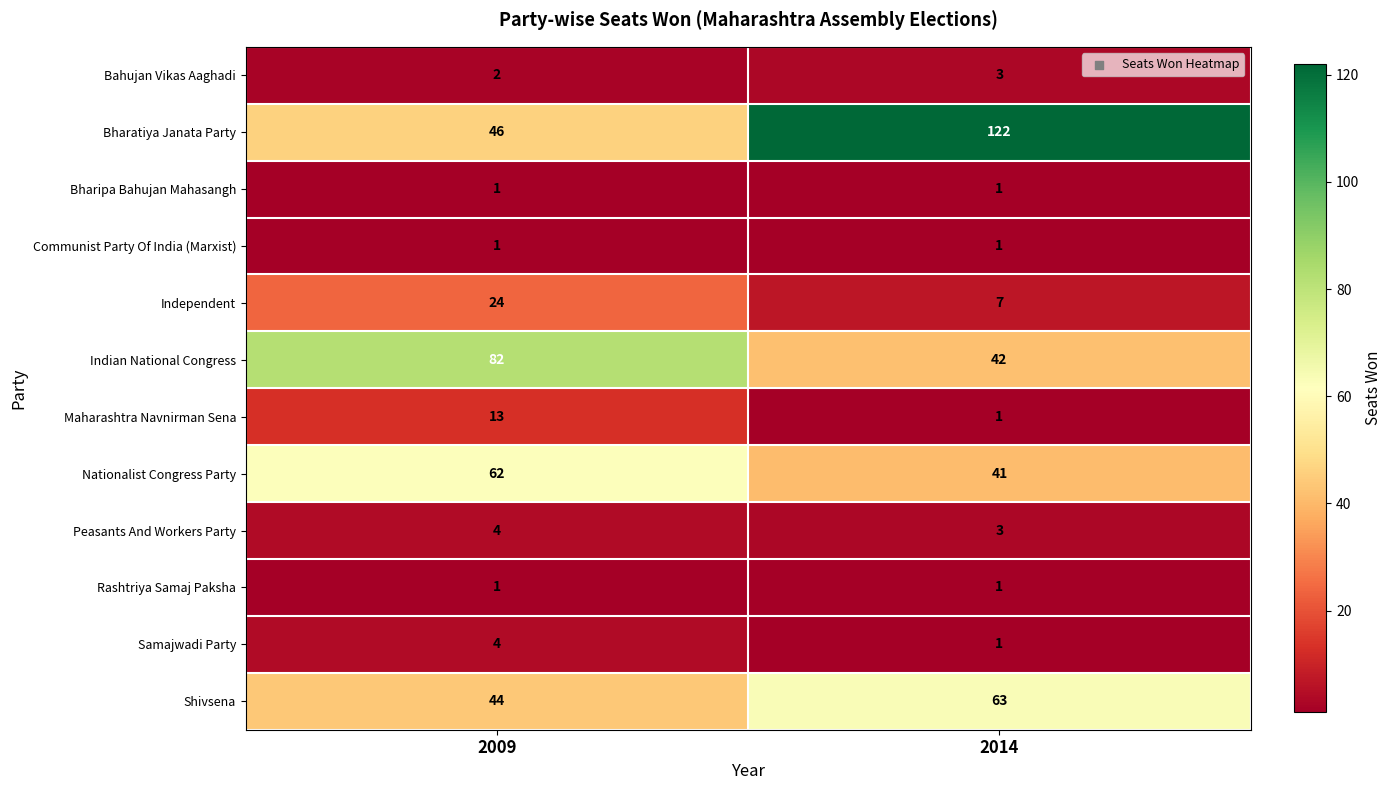

Which series changed the most between 2009 and 2014?

Bharatiya Janata Party